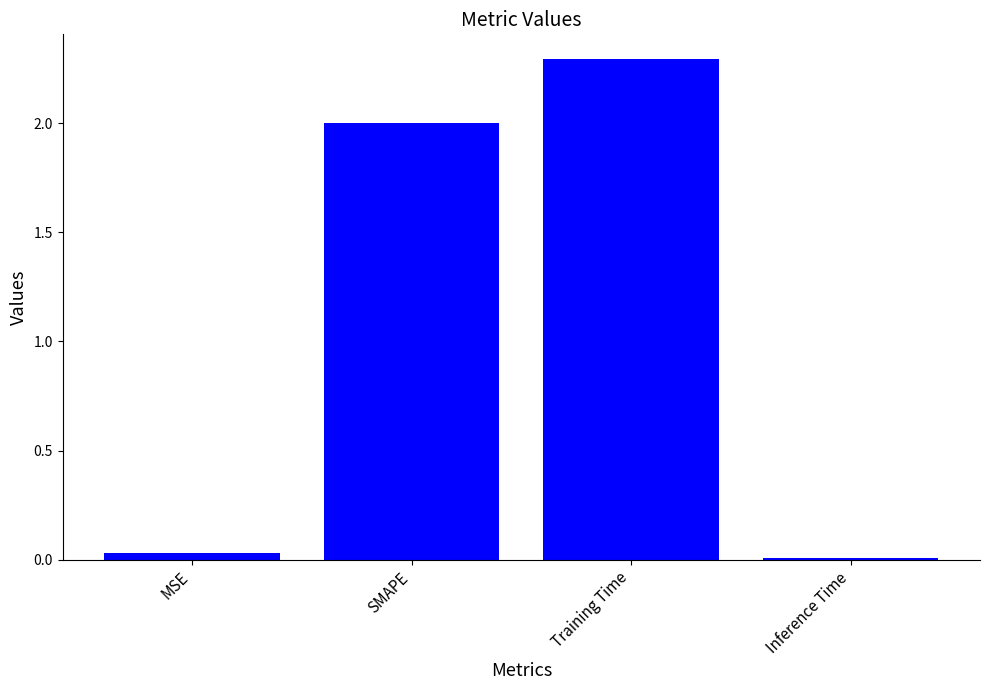

What is the change in value from SMAPE to Training Time?

+0.3